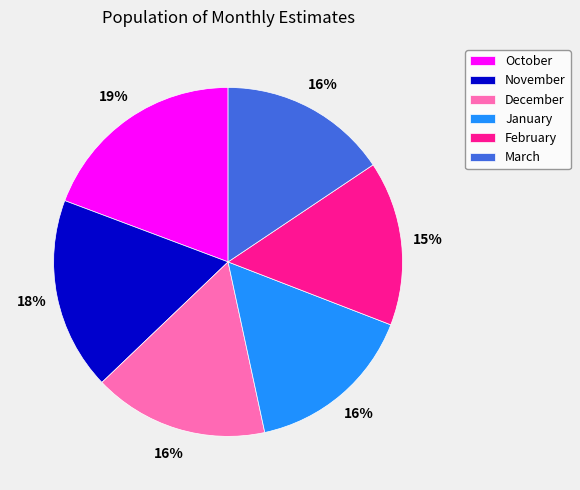

Does any single category account for the majority?

No